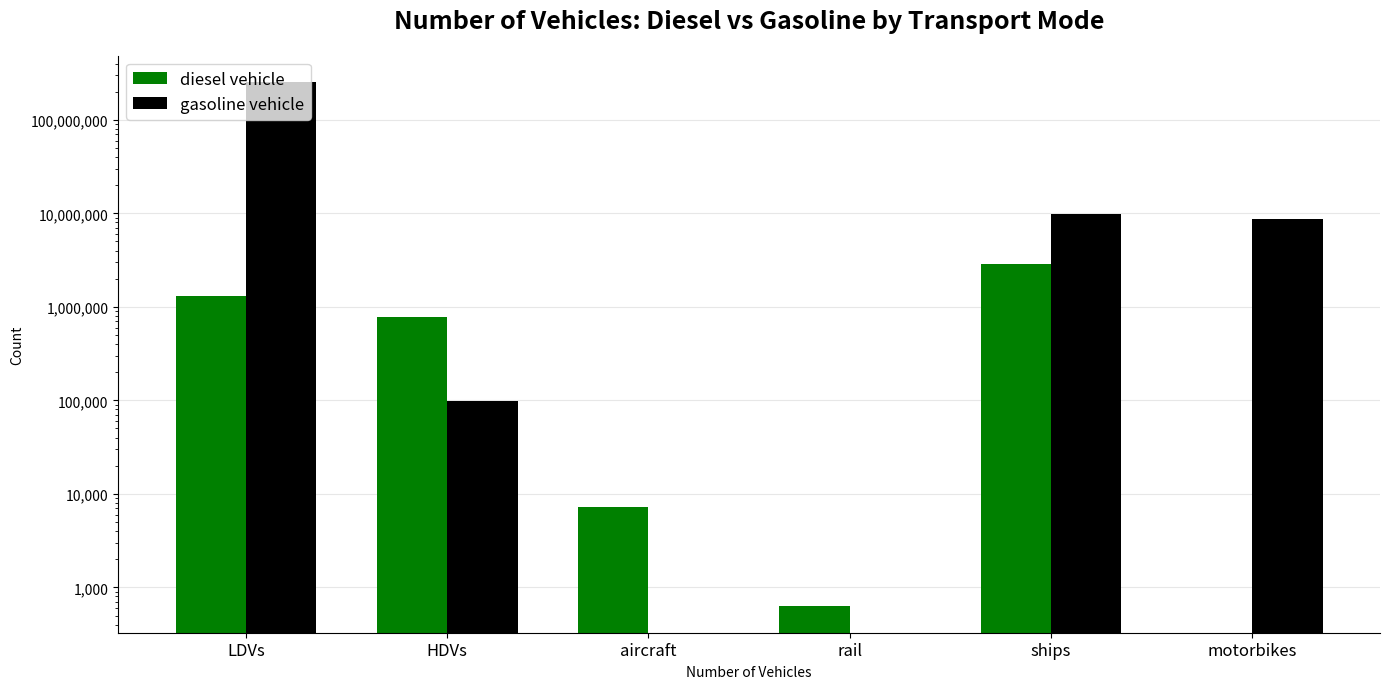

Is it true that diesel vehicle equals 7149.1 at aircraft?

True